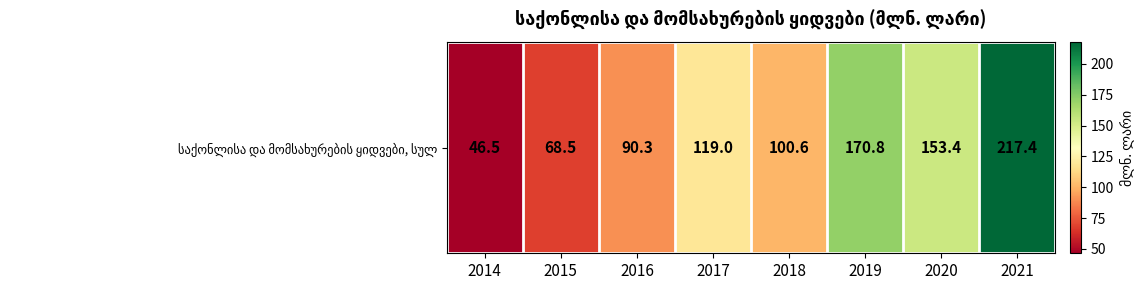

What is the average value?

120.8